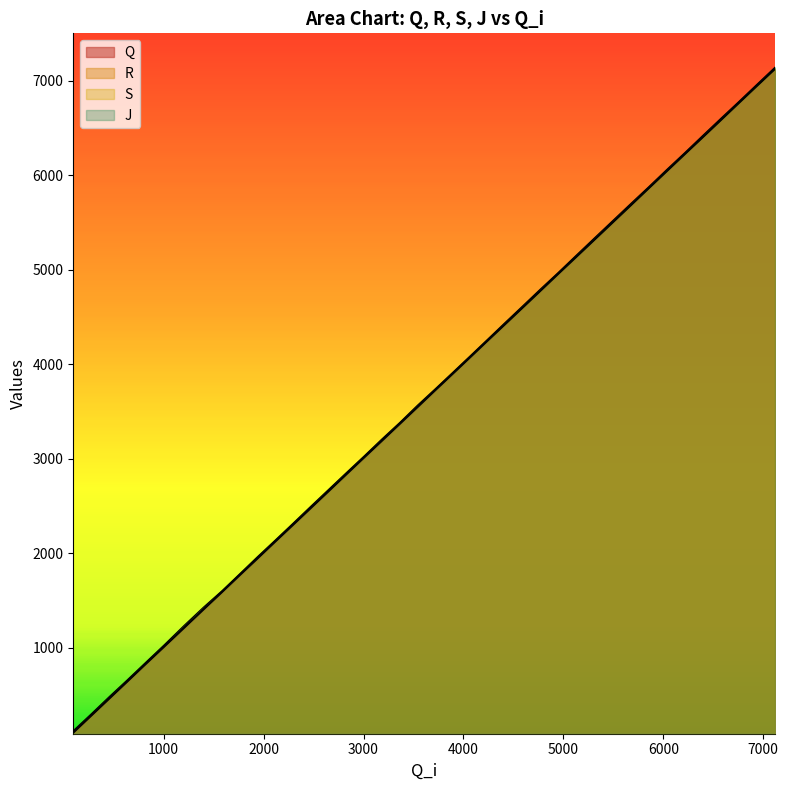

True or false: S has a value of 1002 at 15.

False